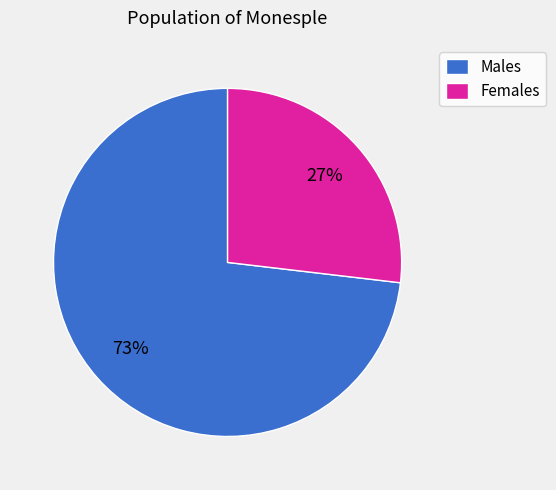

Which category has the biggest portion of the pie?

Males